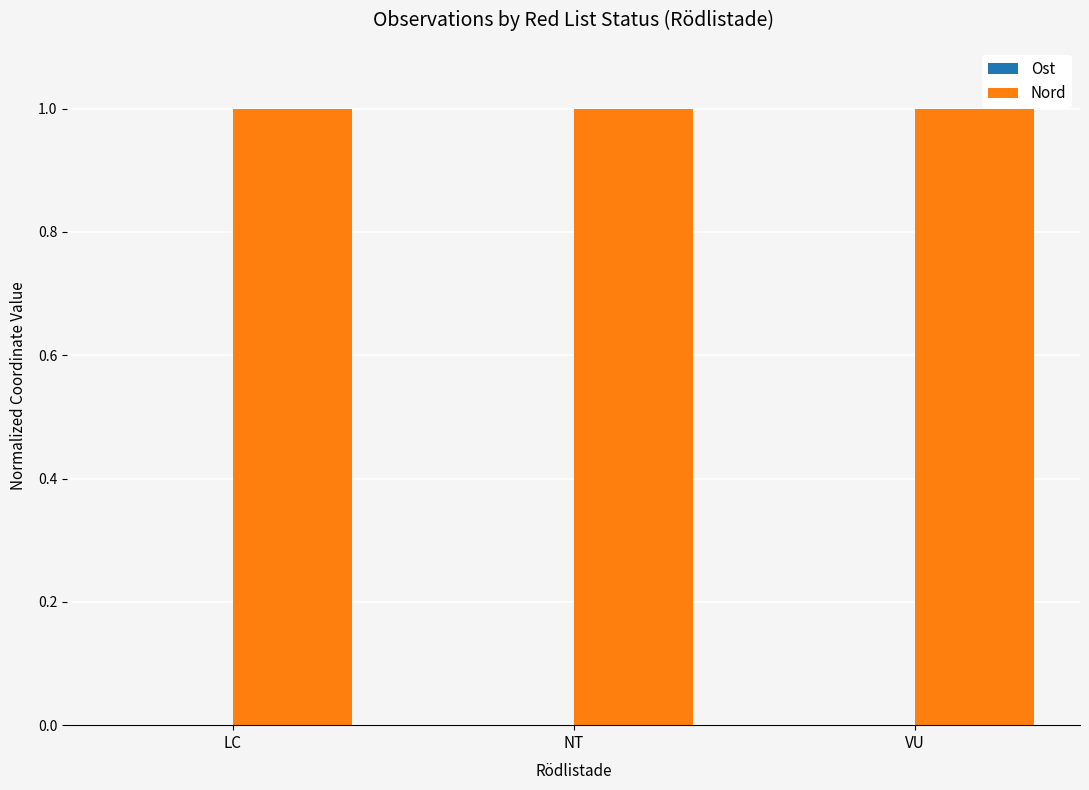

True or false: Nord has a value of 1.0 at VU.

True